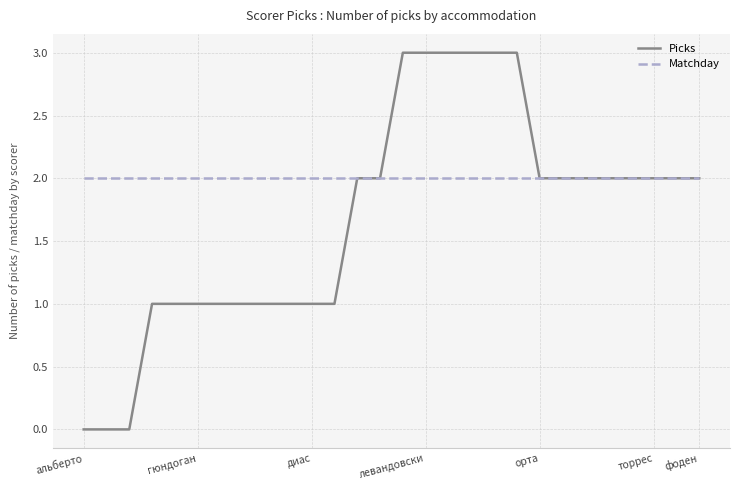

Which series has the largest total across all categories?

Matchday